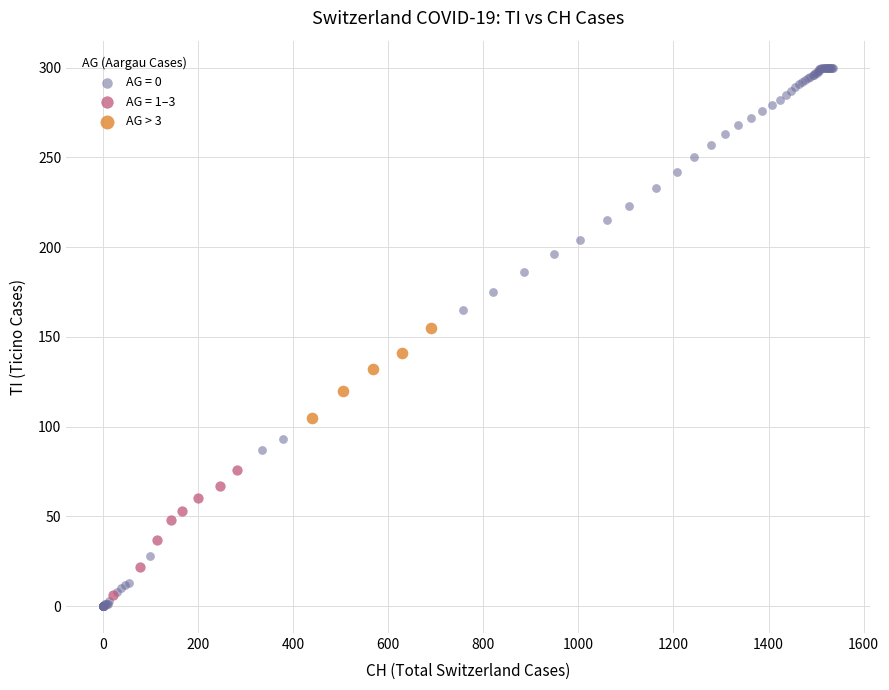

Which series contains the highest Y value?

AG = 0